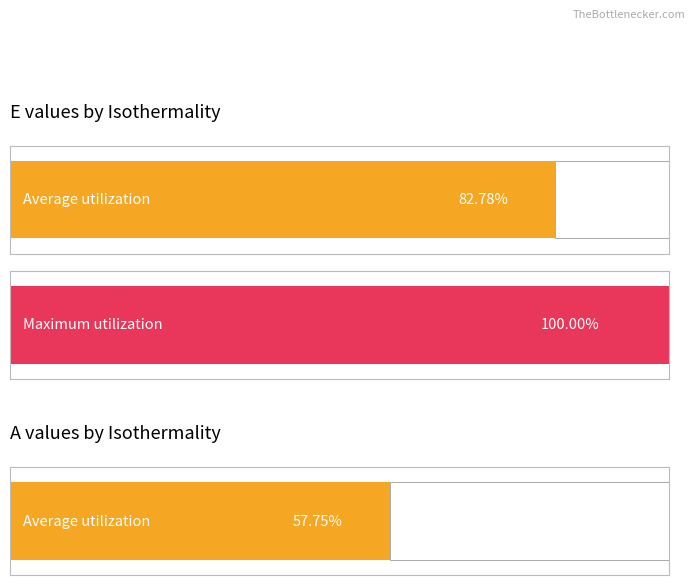

List the series in order of their overall mean, highest first.

Maximum utilization, Average utilization